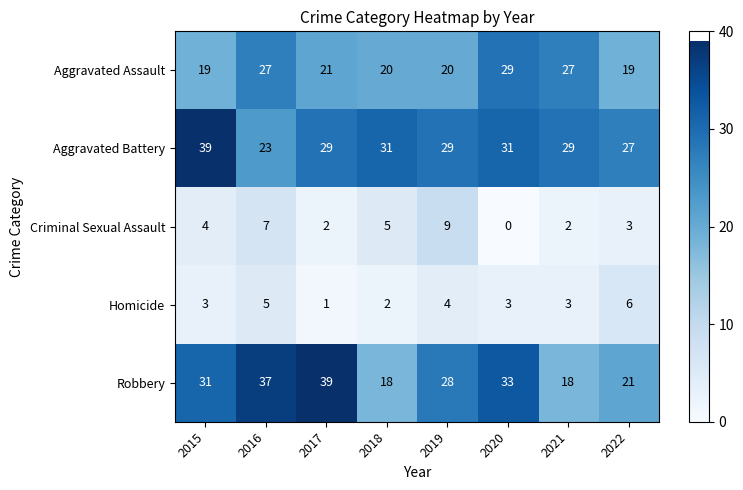

What is the sum of the Homicide values at 2020 and 2017?

4